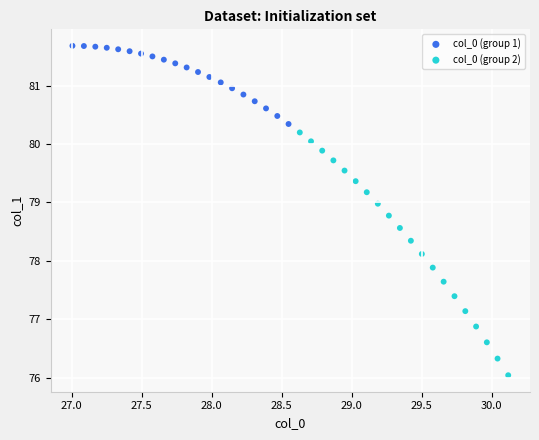

Which series reaches the maximum Y coordinate?

col_0 (group 1)